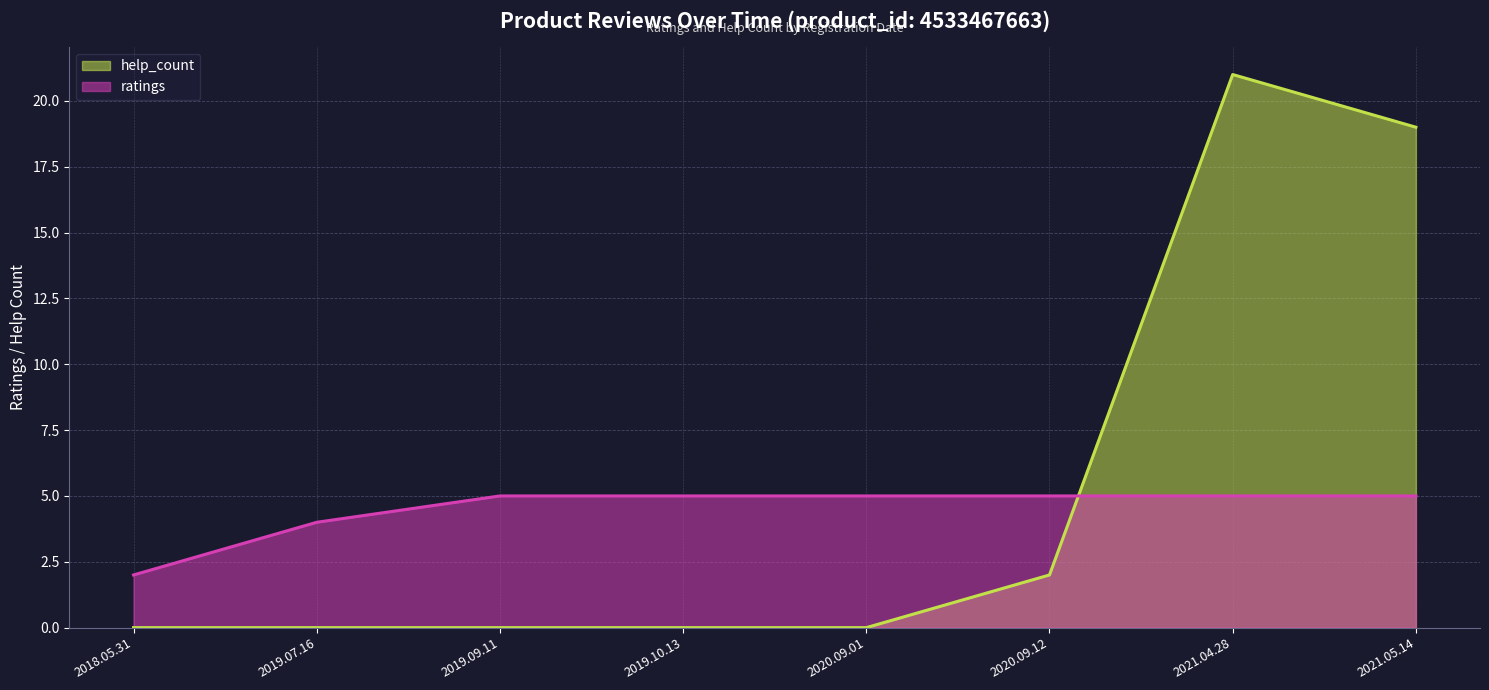

Does the chart display data point markers on the line(s)?

No